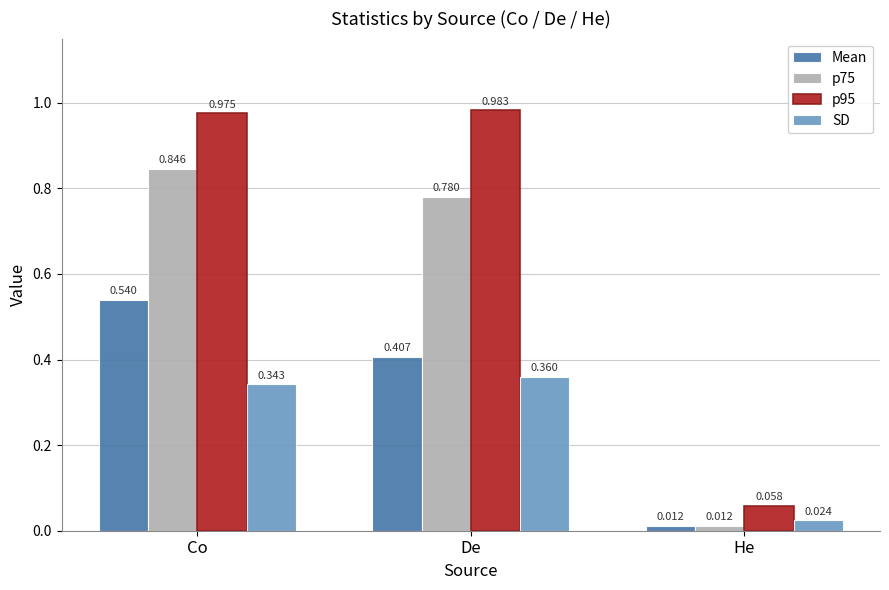

At which category does the chart reach its minimum across all series?

He